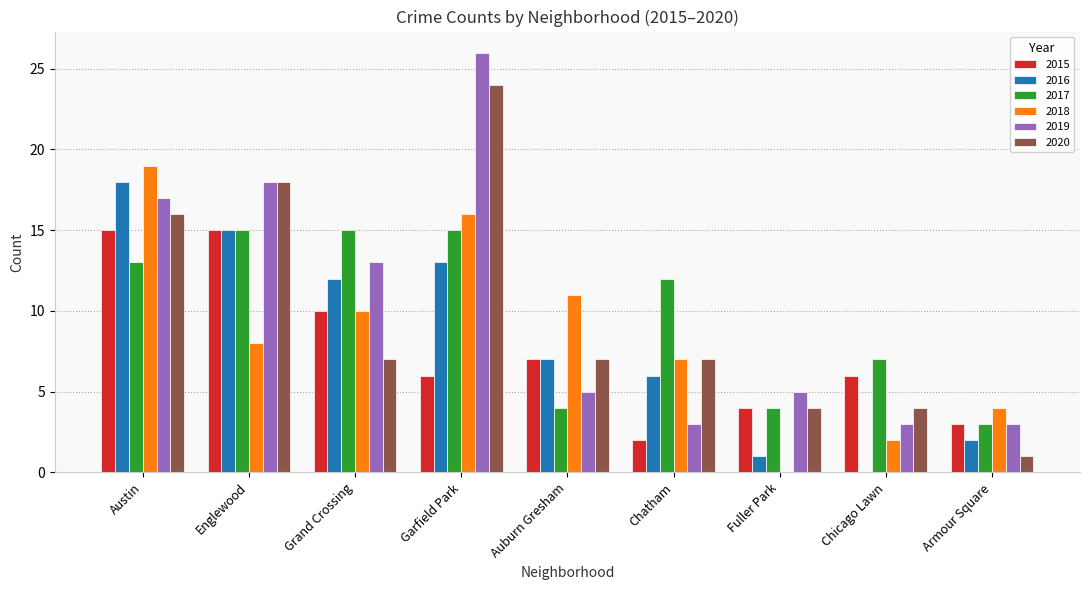

What is the maximum value for 2020?

24